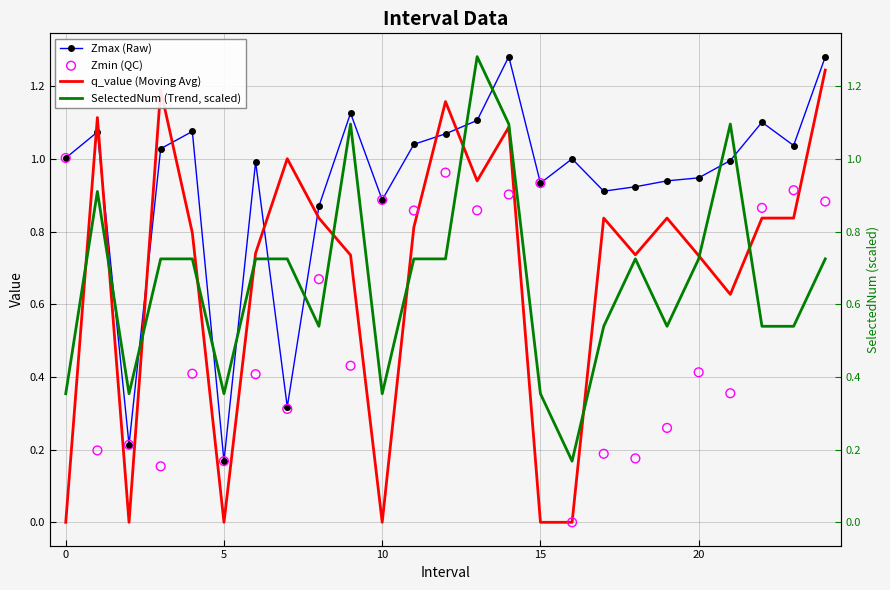

Is the value of SelectedNum (Trend, scaled) at 5 greater than the value of Zmax (Raw) at −5?

No